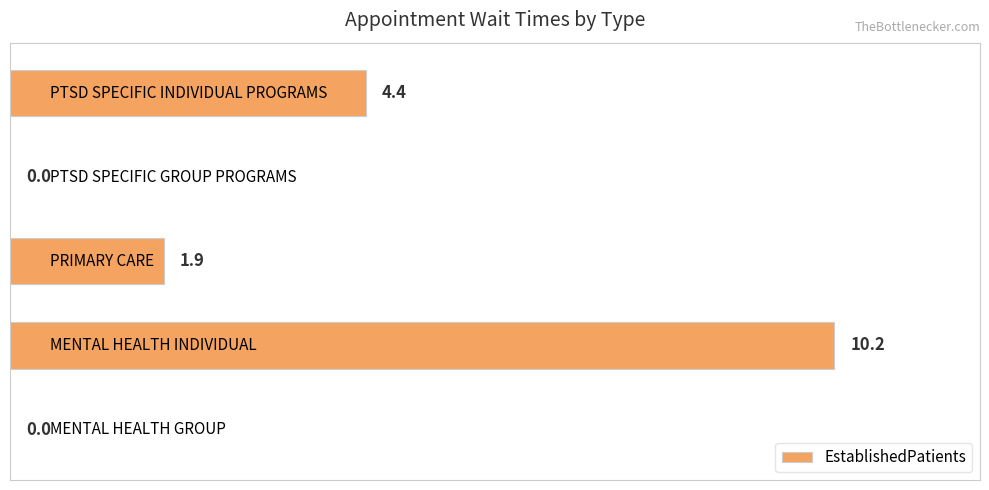

What is the sum of all values?

16.5